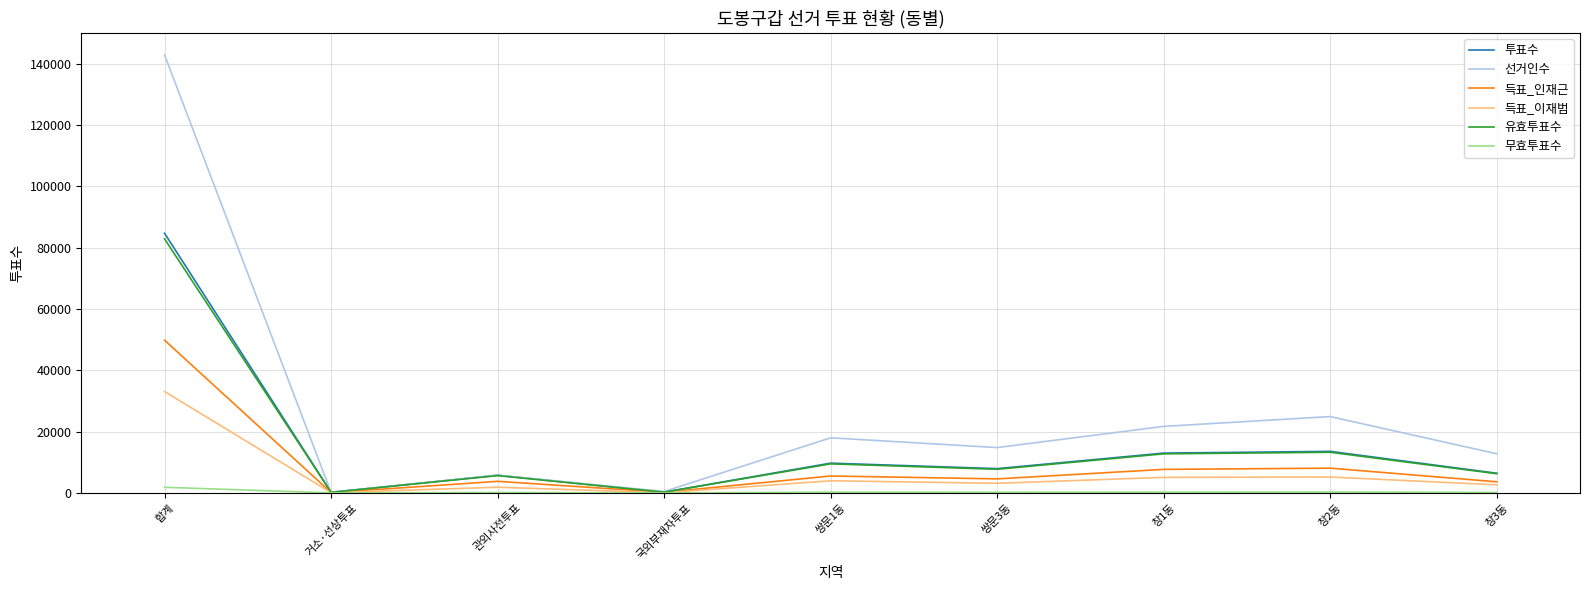

What is the sum of all 유효투표수 values?

138350